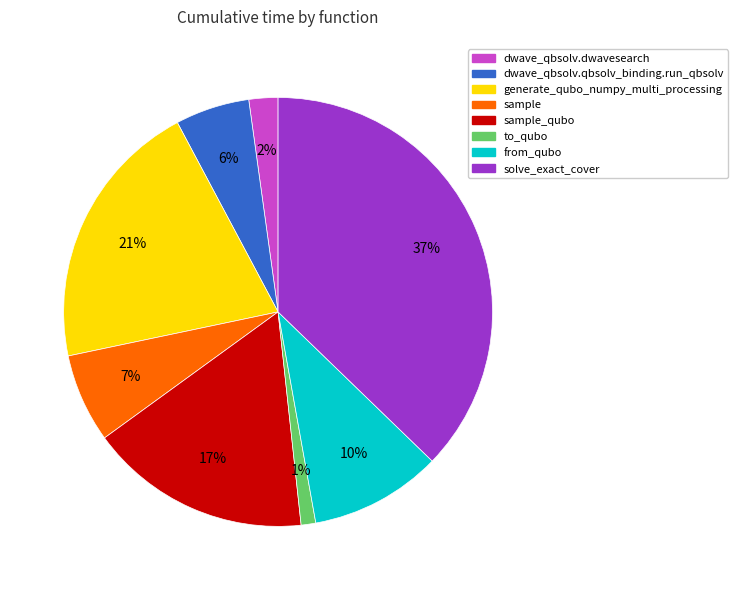

How many slices are in this pie chart?

8